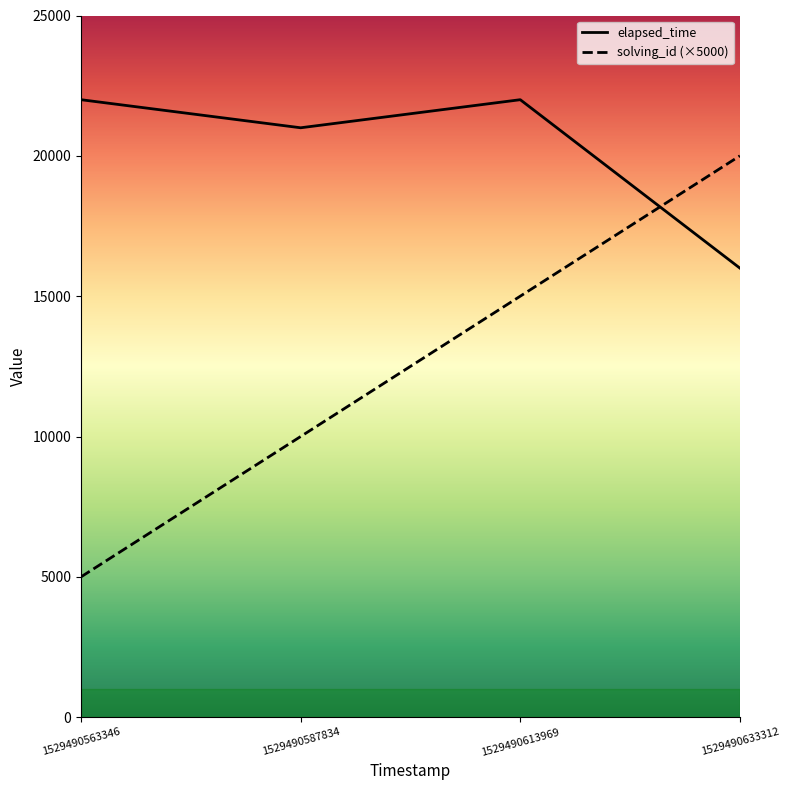

How many values in the solving_id series exceed 15000?

1